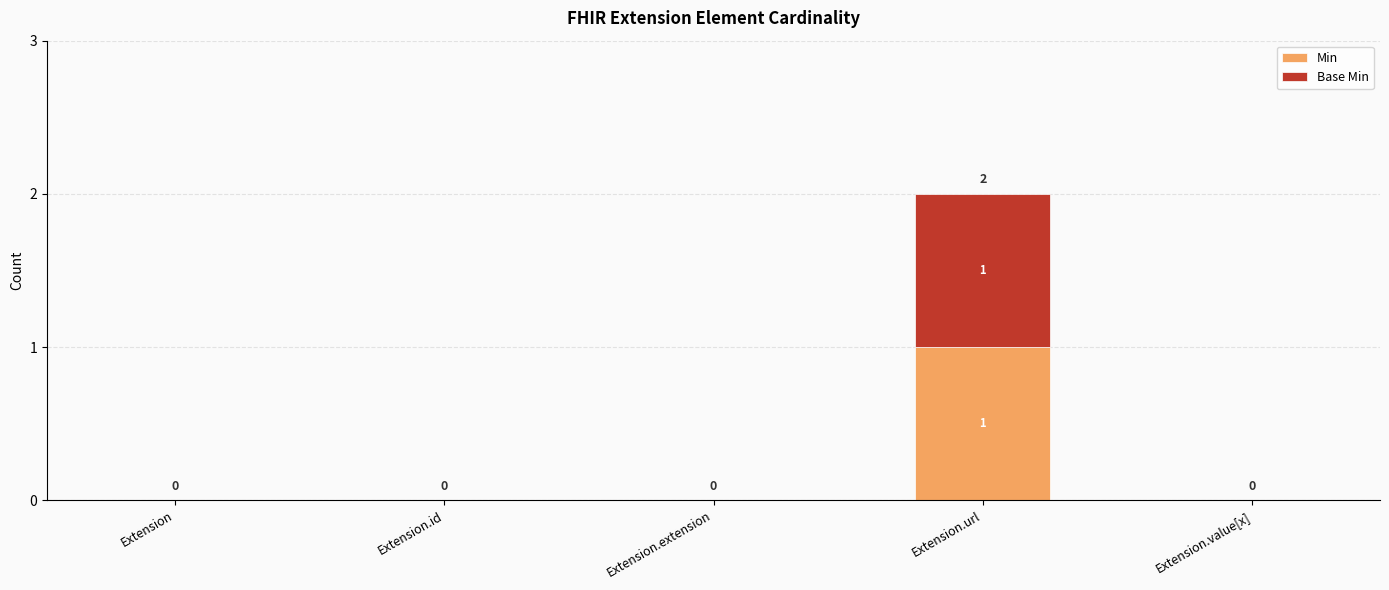

At which category is the sum across all series the highest?

Extension.url